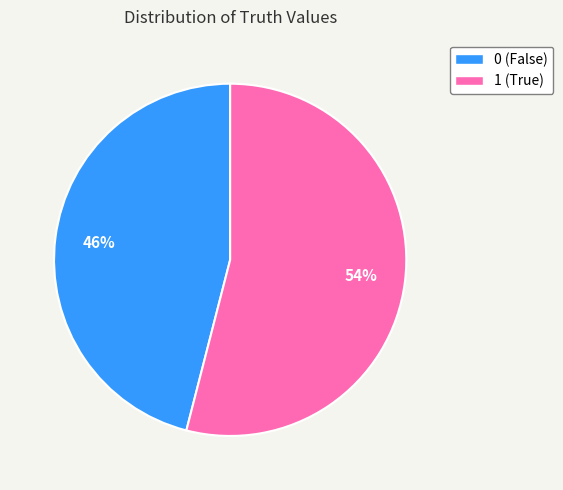

What is the ratio of the value at 0 to the value at 1?

0.9